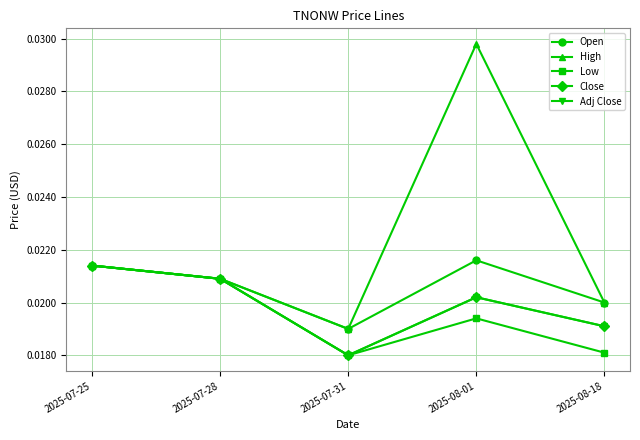

True or false: Close has a value of 0.0 at 2025-07-25.

True